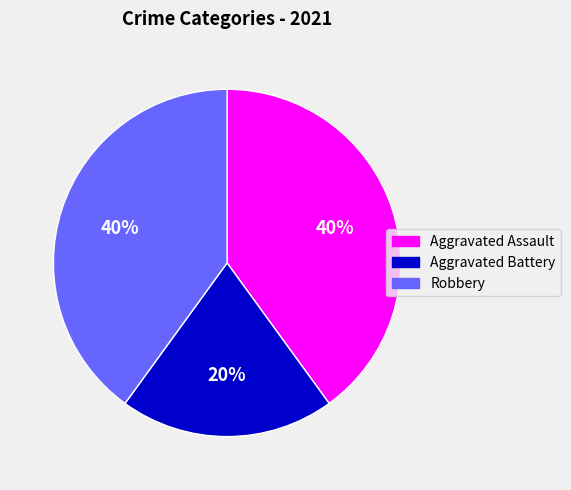

Combined, do Aggravated Assault and Robbery account for over 50%?

Yes